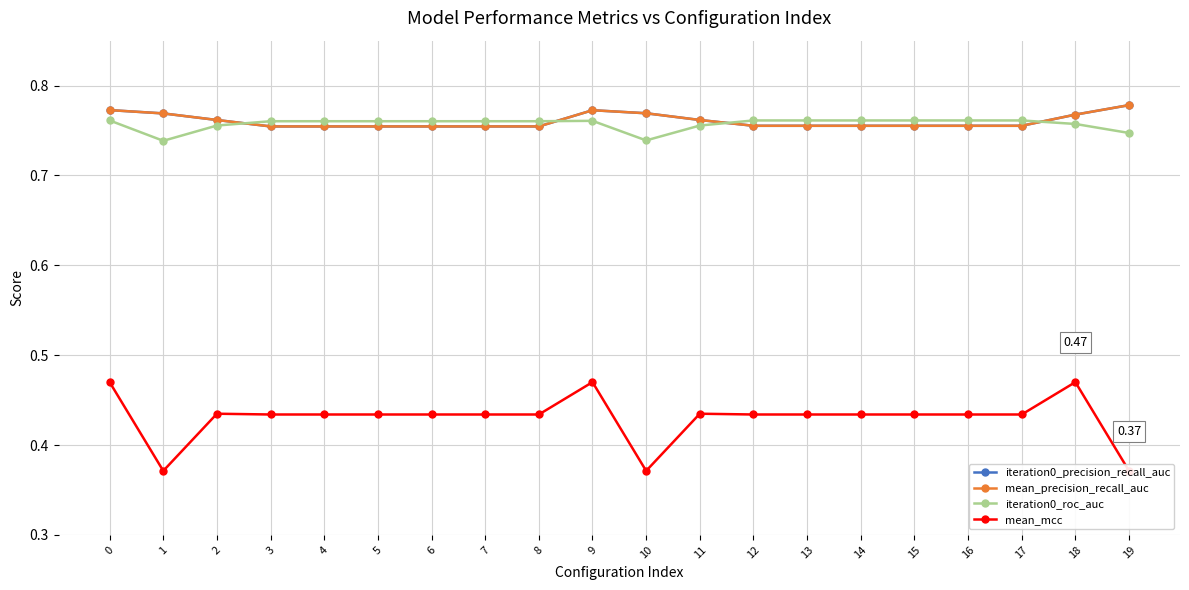

At 0, list the series in order from largest to smallest.

iteration0_precision_recall_auc, mean_precision_recall_auc, iteration0_roc_auc, mean_mcc